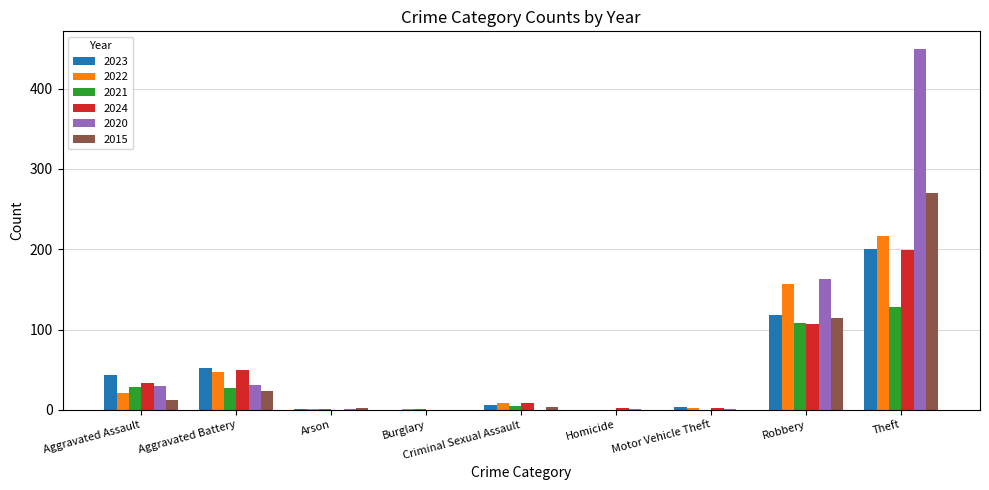

True or false: 2022 has a value of 157 at Robbery.

True